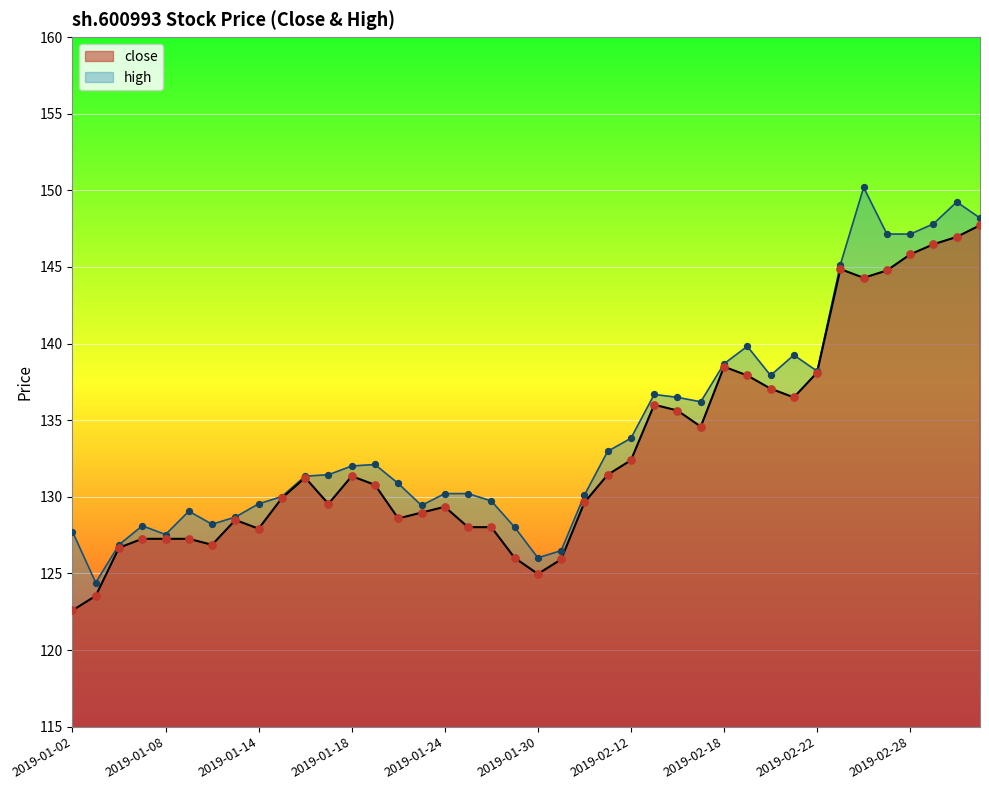

What is the change in value from 2019-01-02 to 2019-02-13?

+13.4